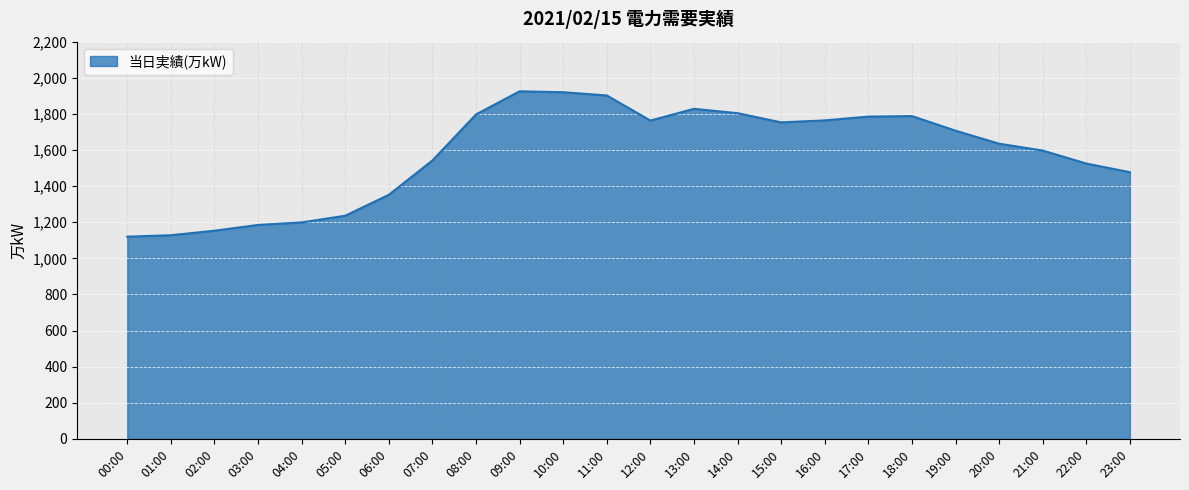

What is the greatest value displayed?

1925